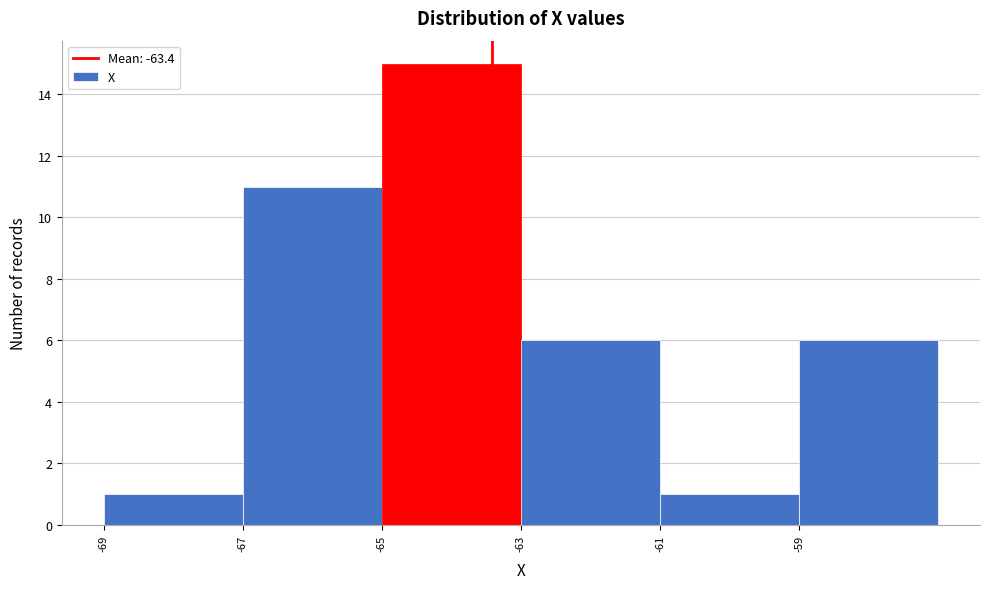

Reading left to right, list every bar in this chart as the range it spans on the x-axis followed by its height. The values are not printed on the chart, so give them approximately, as read against the axis.

-69 to -67: 1
-67 to -65: 11
-65 to -63: 15
-63 to -61: 6
-61 to -59: 1
-59 to -57: 6